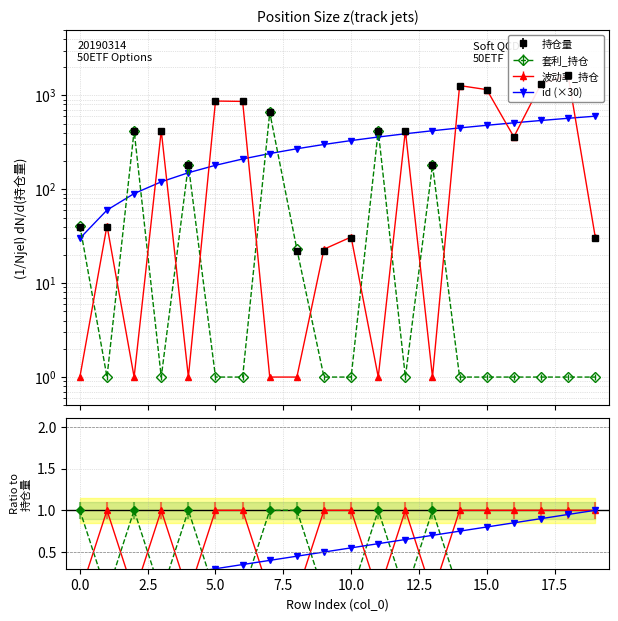

What is the sum of all id ratio values?

10.5